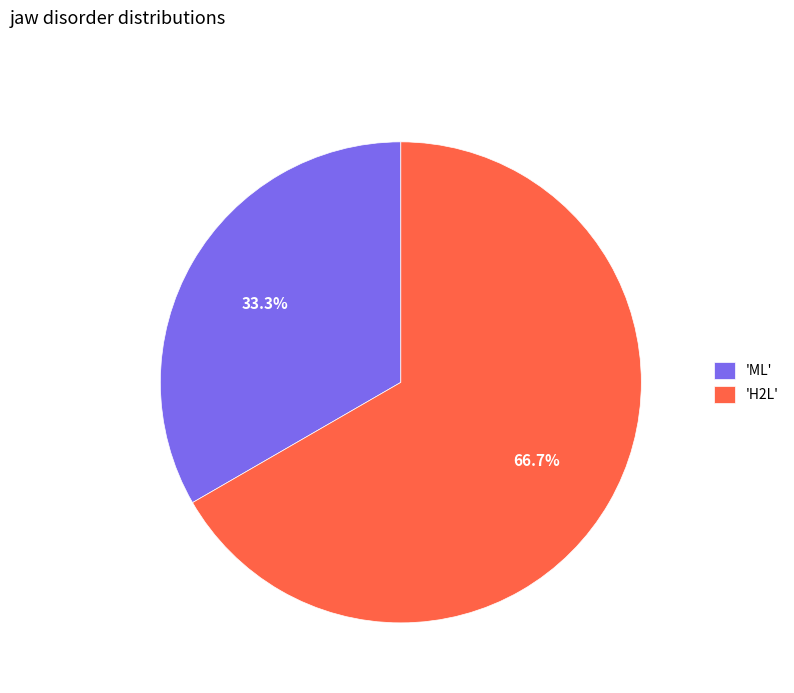

Combined, do 'H2L' and 'ML' account for over 50%?

Yes